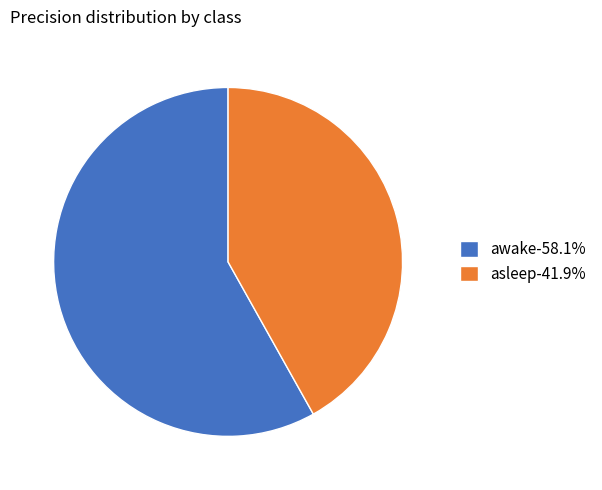

Combined, do awake-58.1% and asleep-41.9% account for over 50%?

Yes